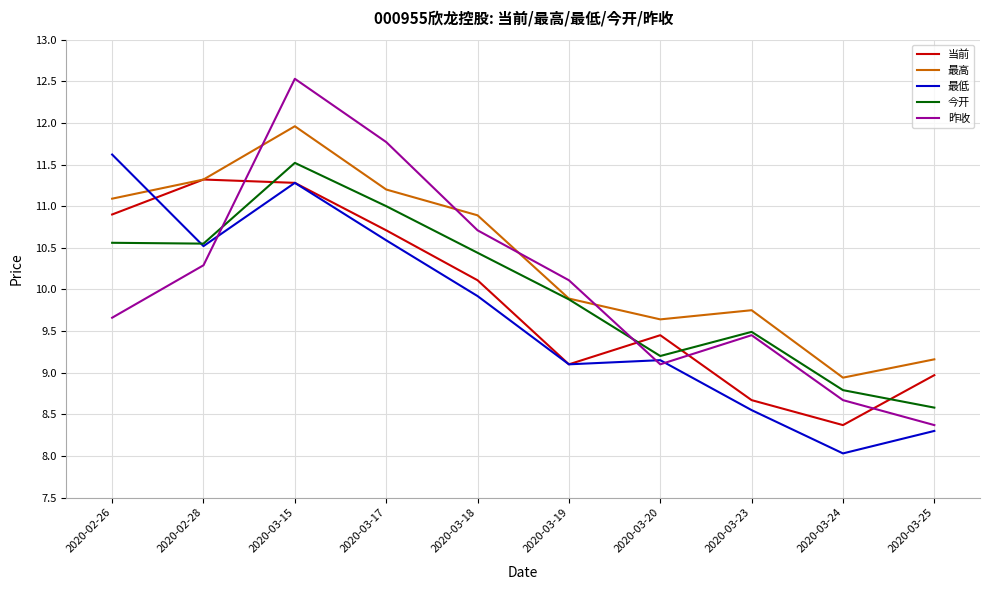

What position from the right is 2020-02-26?

10